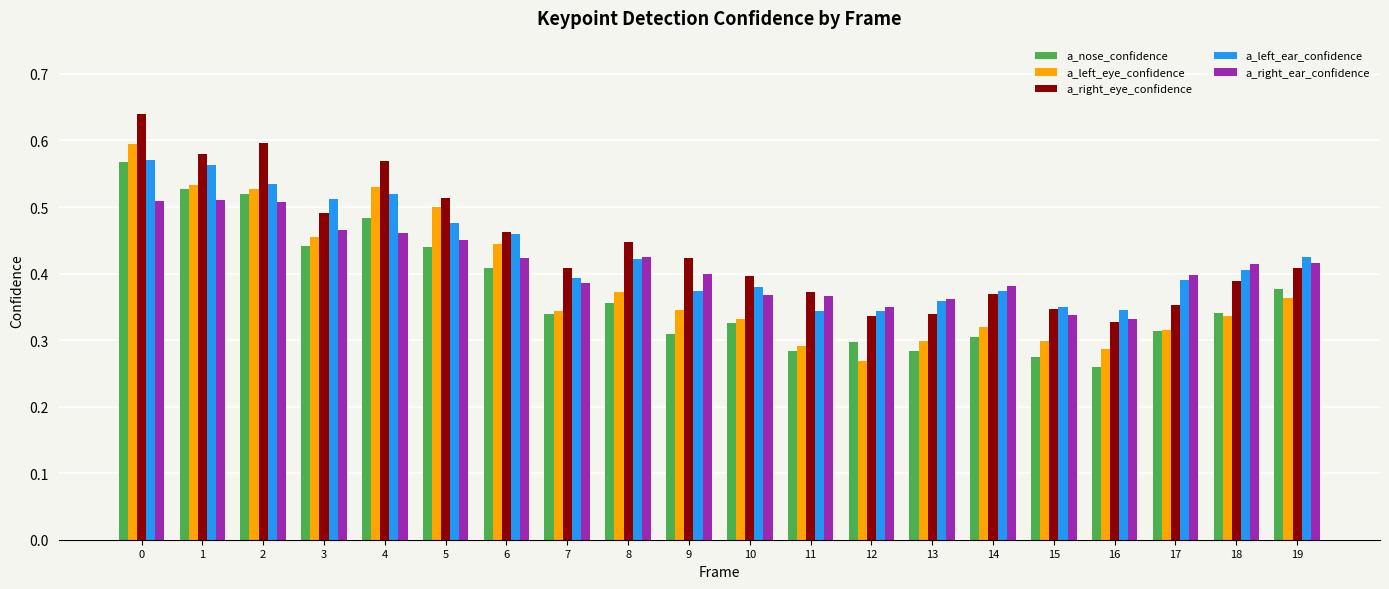

True or false: a_nose_confidence has a value of 0.3 at 14.

True